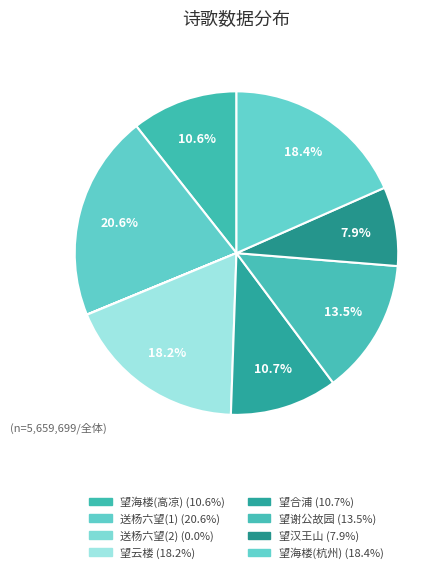

Rank the categories by value from highest to lowest.

送杨六望赴金水, 杭州八咏 其六 望海楼, 洋州三十景 其六 望云楼, 满江红 其六 望谢公青墩故园读书处，三和前韵, 九望 其六 望合浦, 高凉杂诗八首 其六 望海楼, 汉中行草 其六 望汉王山, 送杨六望赴金水